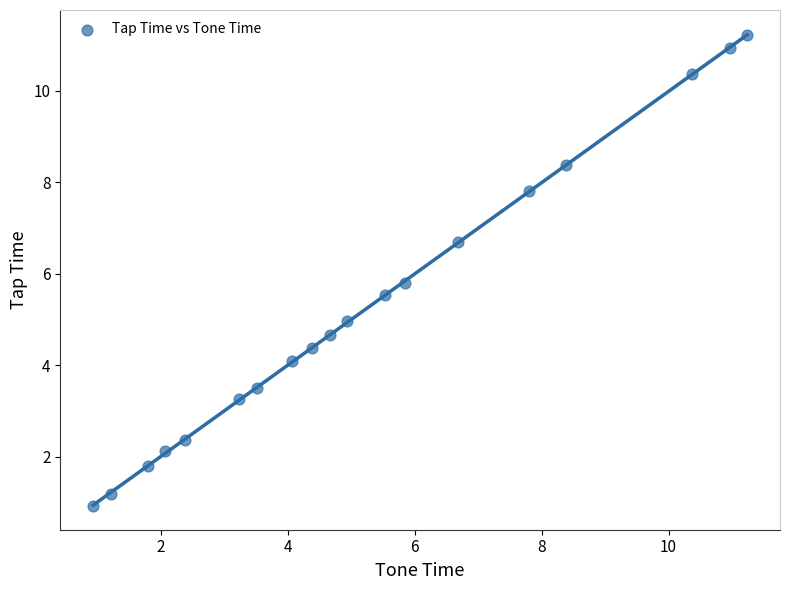

What Y value in the scatter plot is closest to 6?

5.8